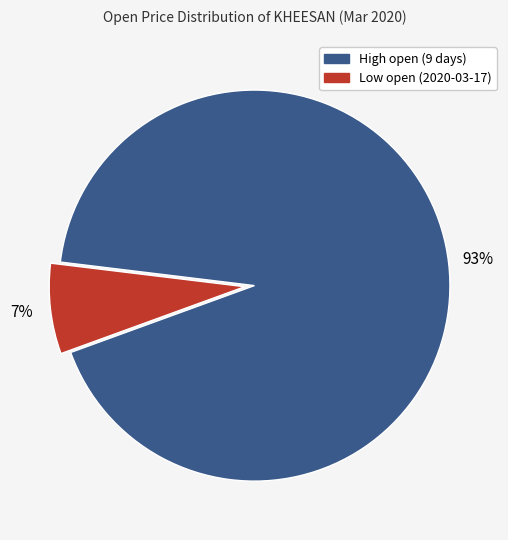

Is there a majority slice in this chart?

Yes